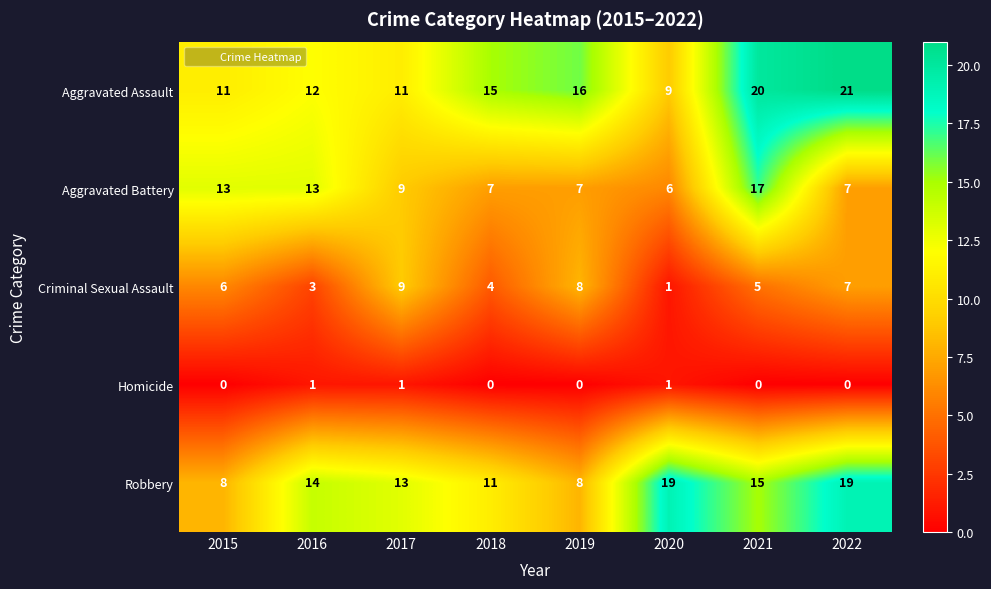

Which label corresponds to the largest value in the chart?

2022